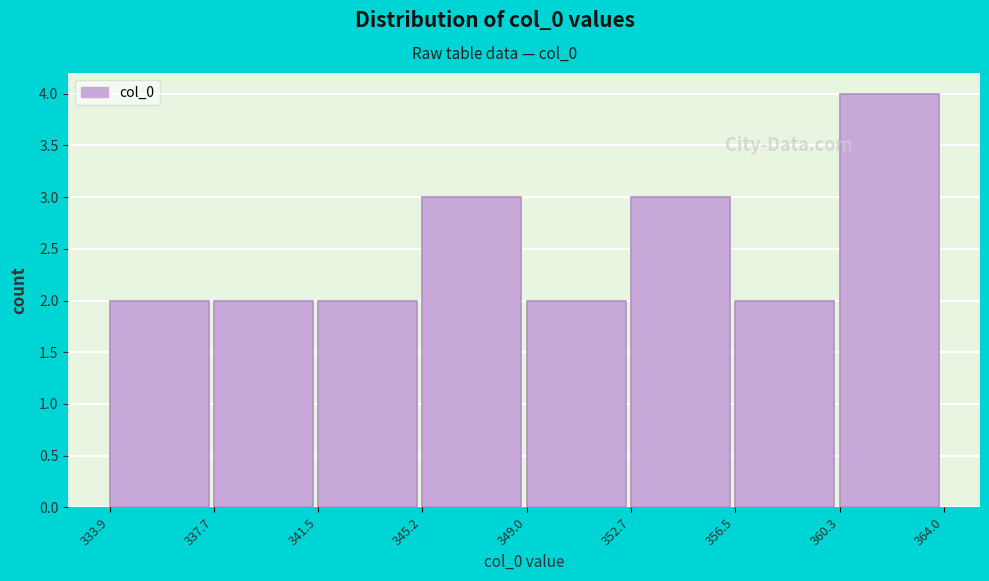

Reading left to right, transcribe this chart: for each bar, give the range it covers on the x-axis and its height. The values are not printed on the chart, so give them approximately, as read against the axis.

333.9 to 337.7: 2
337.7 to 341.5: 2
341.5 to 345.2: 2
345.2 to 349.0: 3
349.0 to 352.7: 2
352.7 to 356.5: 3
356.5 to 360.3: 2
360.3 to 364.0: 4